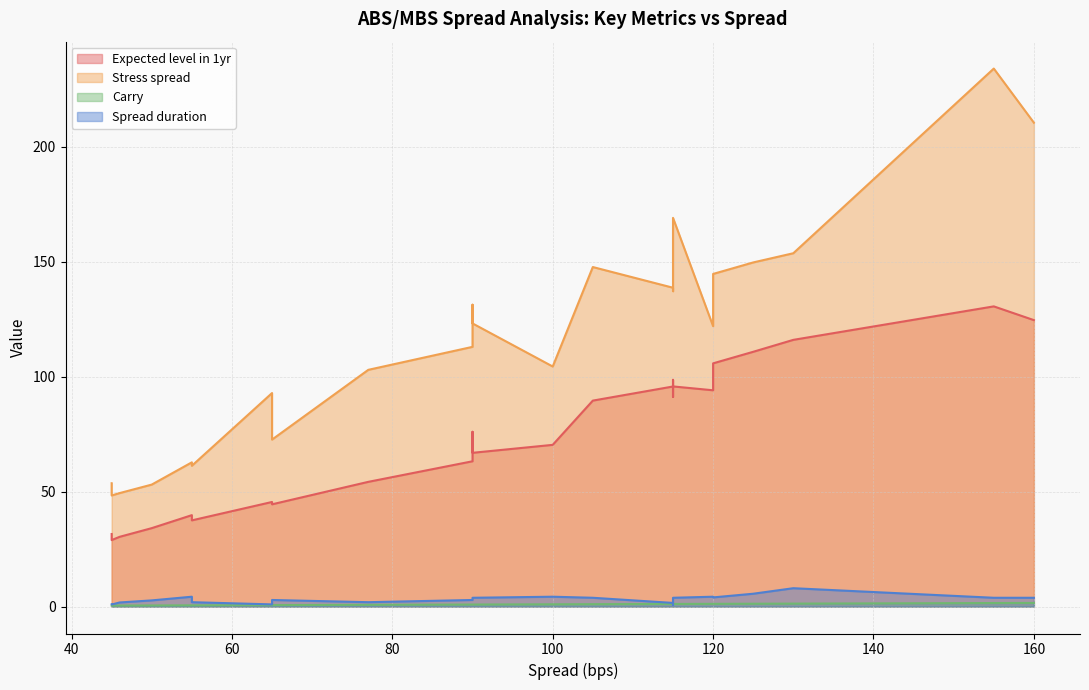

What is the difference between the maximum and minimum values in the Expected level in 1yr series?

101.6